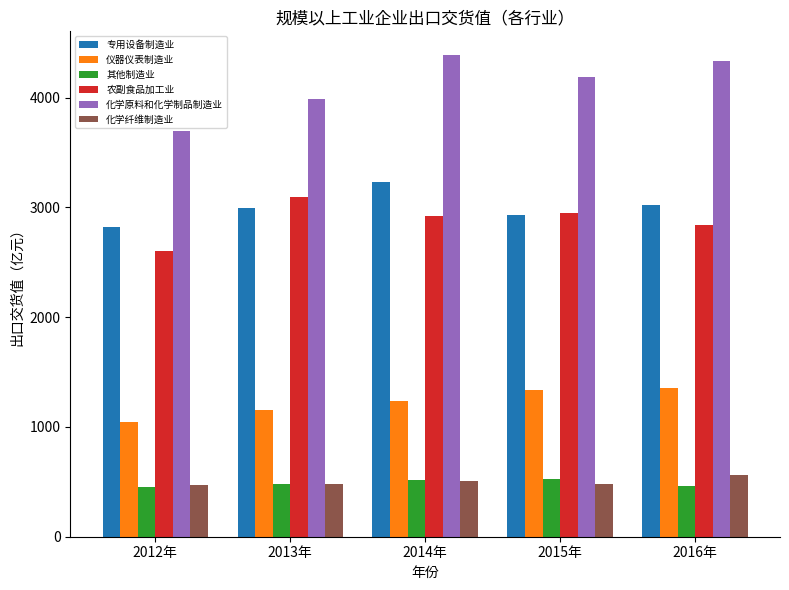

Read the 仪器仪表制造业 value at 2014年.

1240.5